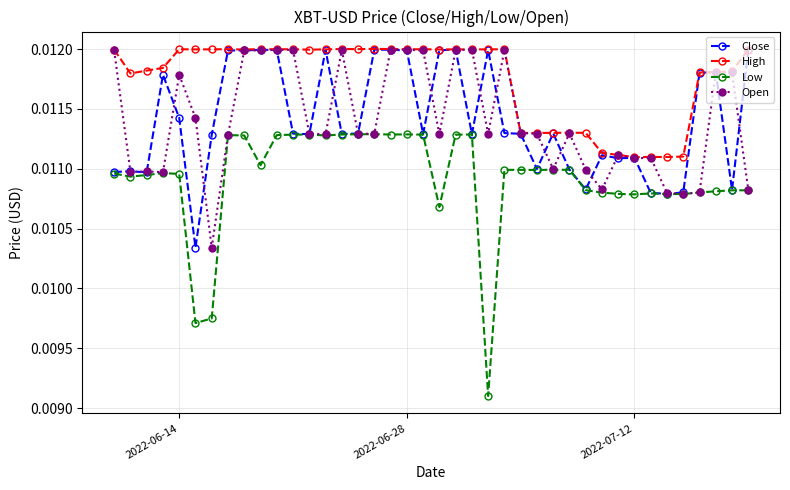

Which series has the widest spread of values?

Low